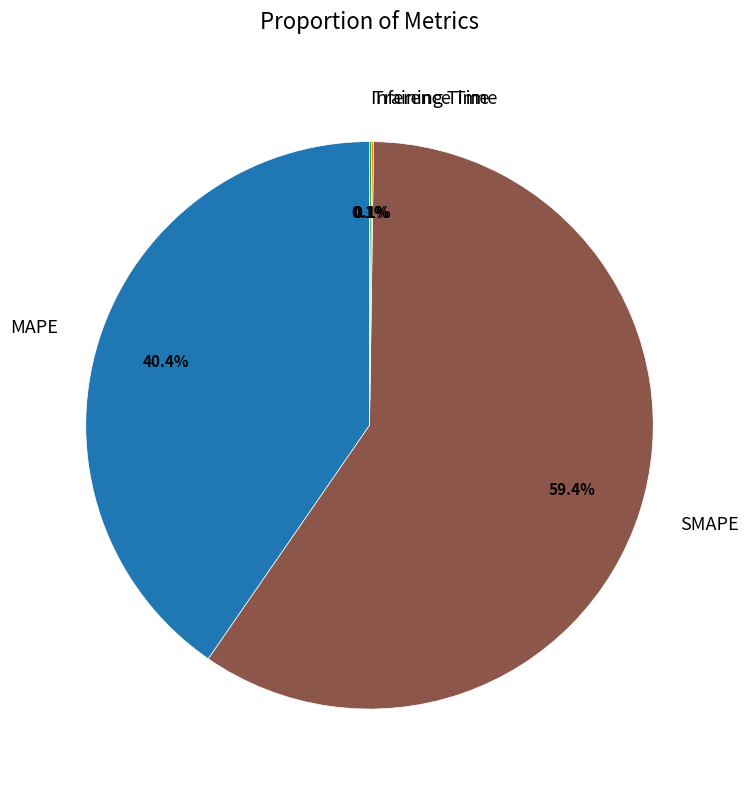

Is SMAPE the majority of the pie?

Yes